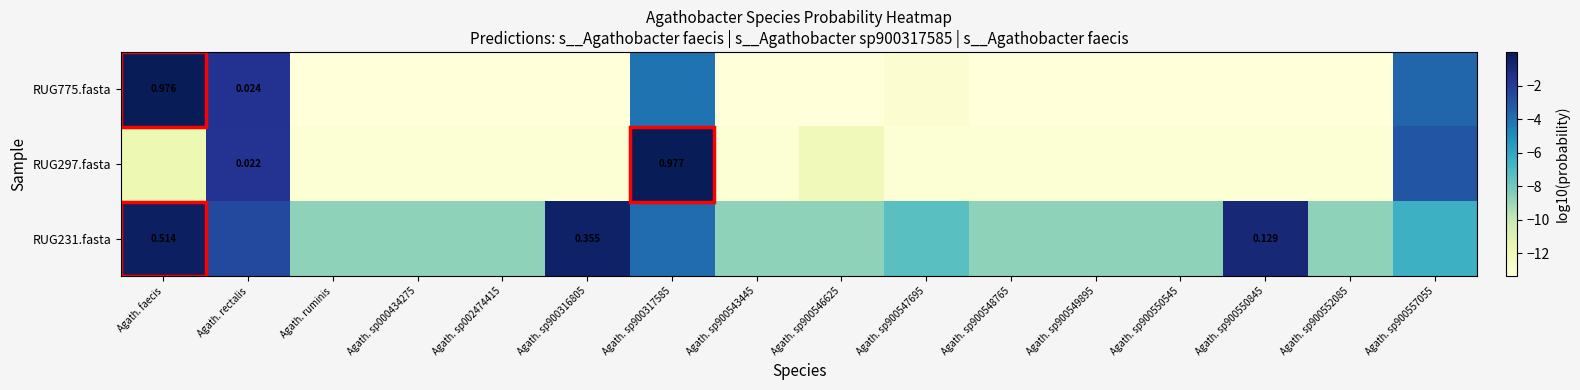

The value of RUG775.fasta at Agath. sp900549895 is -5.4. True or false?

False